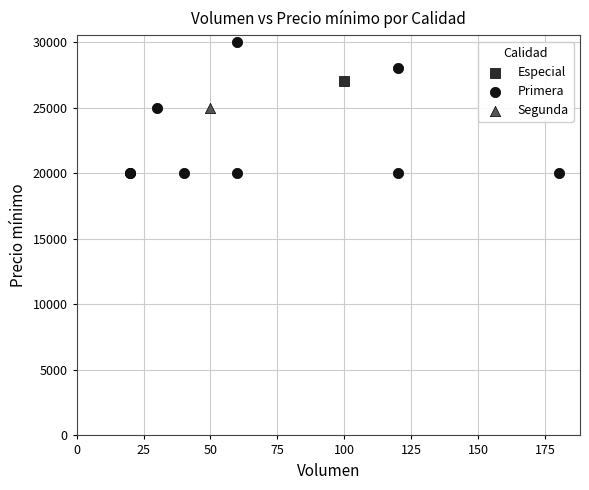

What are all the series names shown in the legend?

Especial, Primera, Segunda